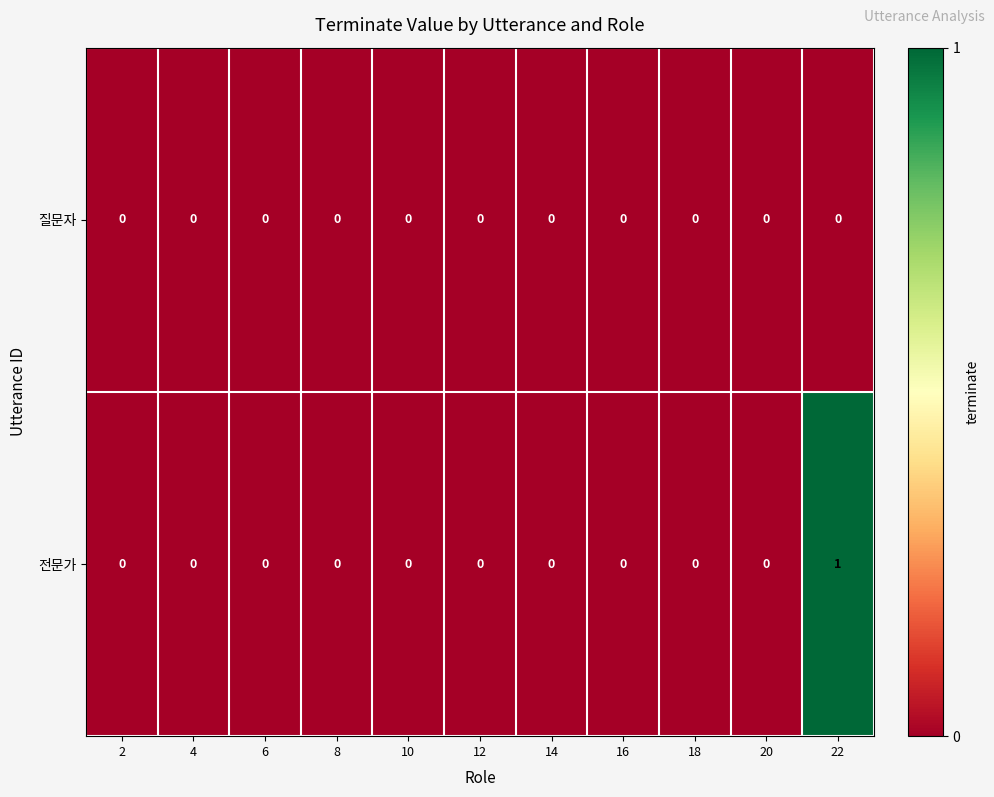

Reading left to right, what are all the values shown in this chart?

질문자: 0	0	0	0	0	0	0	0	0	0	0
전문가: 0	0	0	0	0	0	0	0	0	0	1